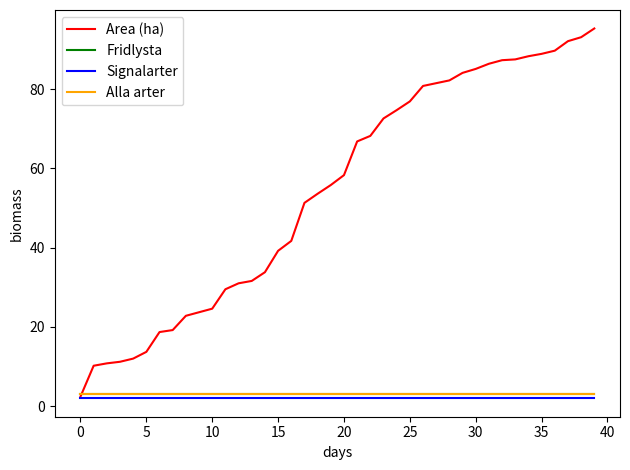

True or false: Signalarter and Area (ha) cross at least once.

False